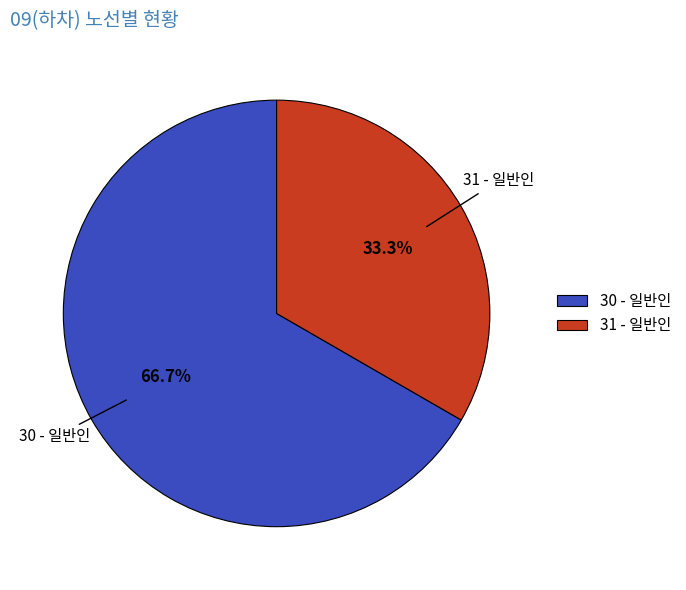

How many segments does this pie chart have?

2